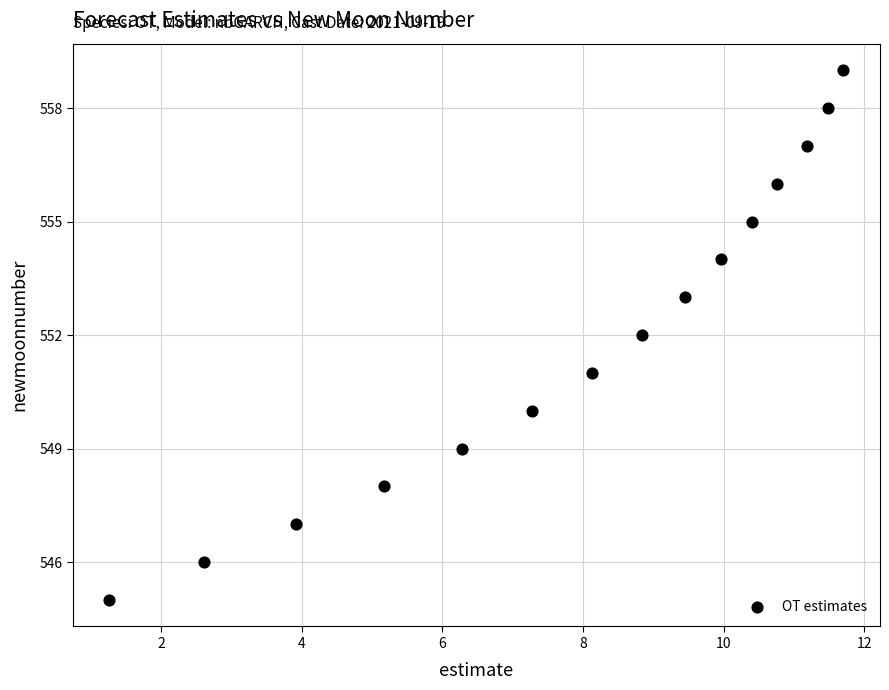

What is the range of Y values (max minus min)?

14